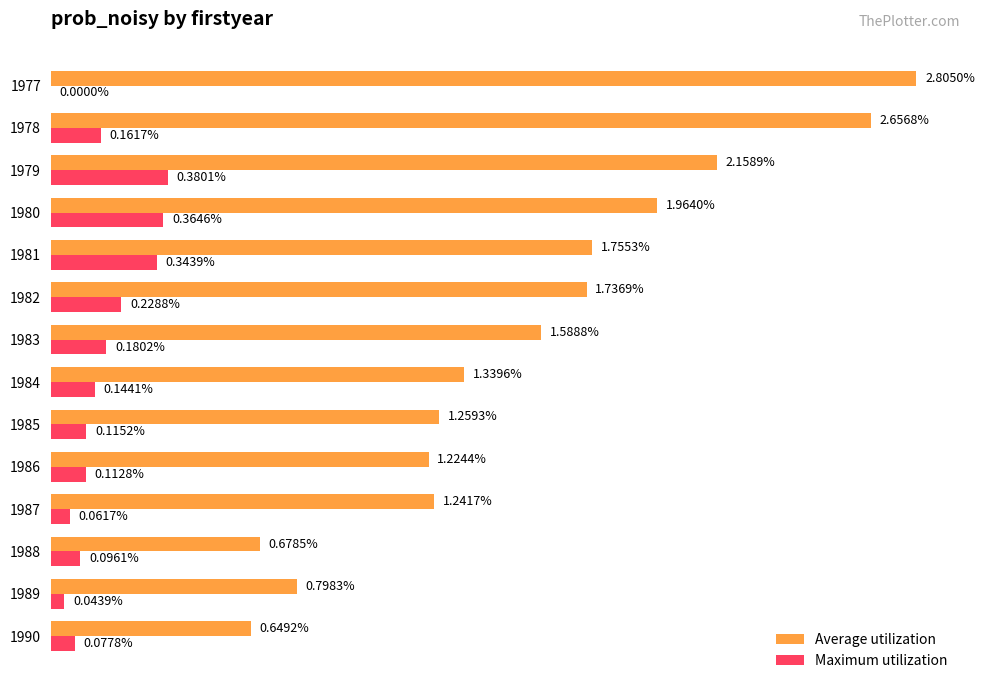

What are all the series names shown in the legend?

Average utilization, Maximum utilization